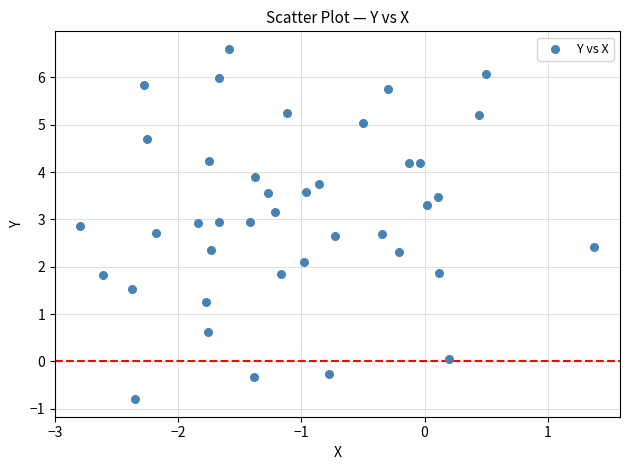

What is the range of X values (max minus min)?

4.2